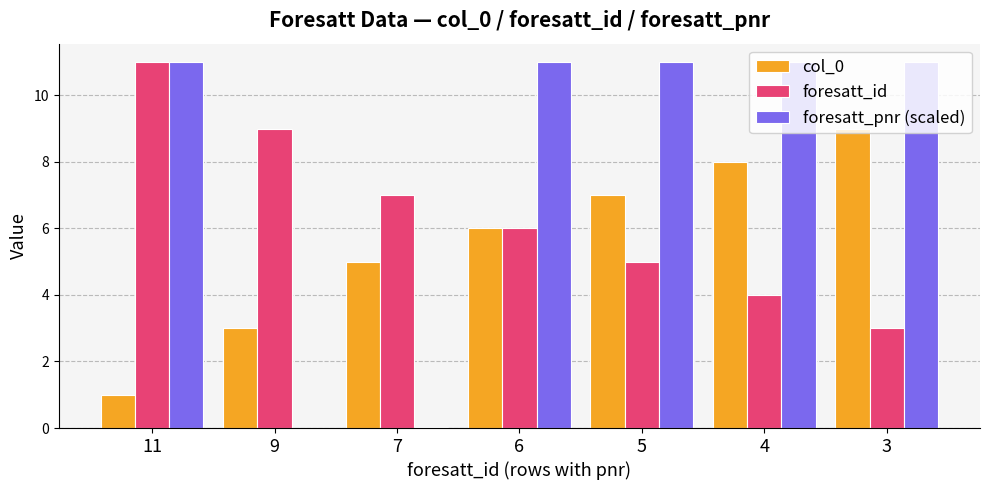

The foresatt_pnr (scaled) series shows 0.0 at 9. True or false?

True